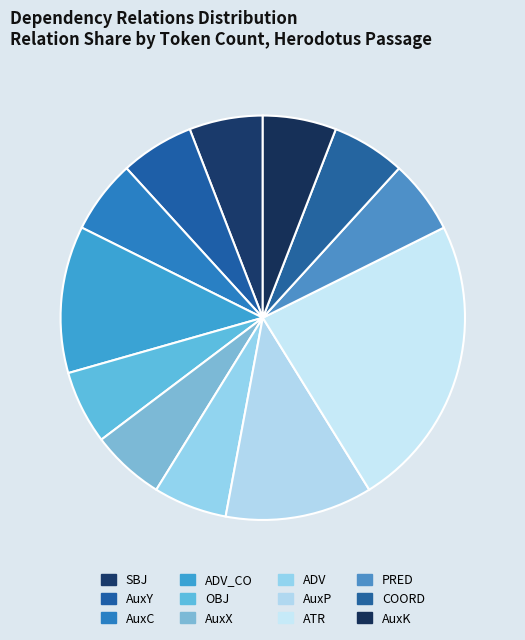

Count the number of slices in the pie.

12